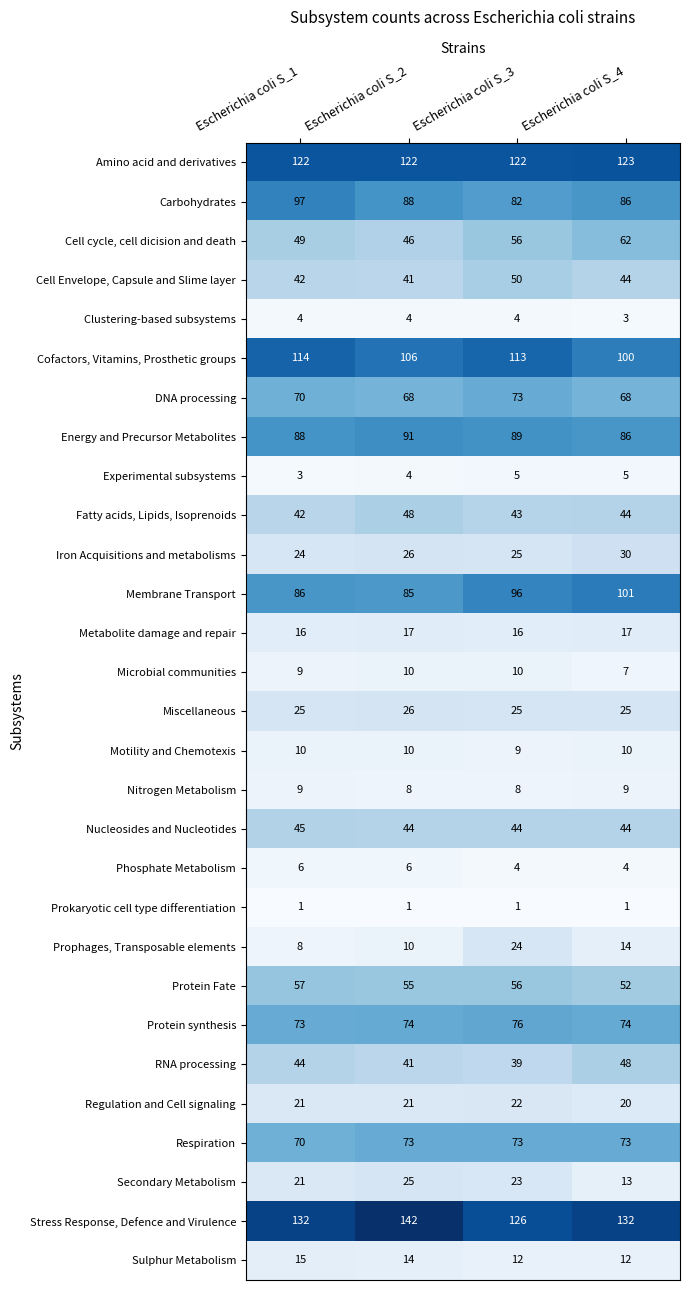

The value of Cofactors, Vitamins, Prosthetic groups at Escherichia coli S_4 is 100. True or false?

True